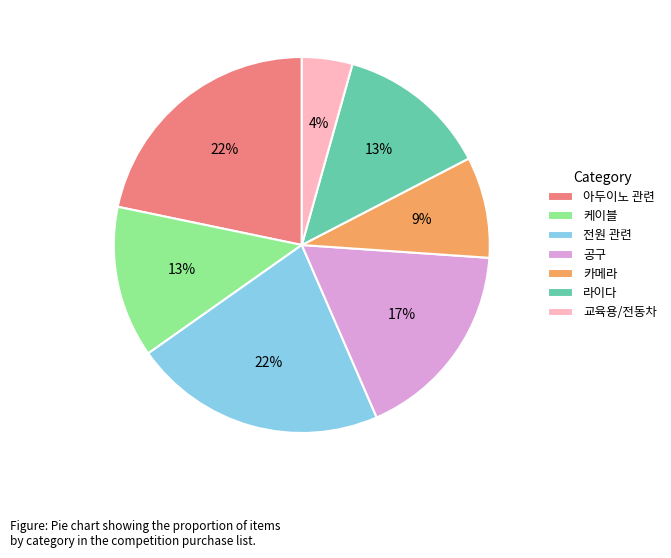

Between 아두이노 관련 and 교육용/전동차, which is larger?

아두이노 관련